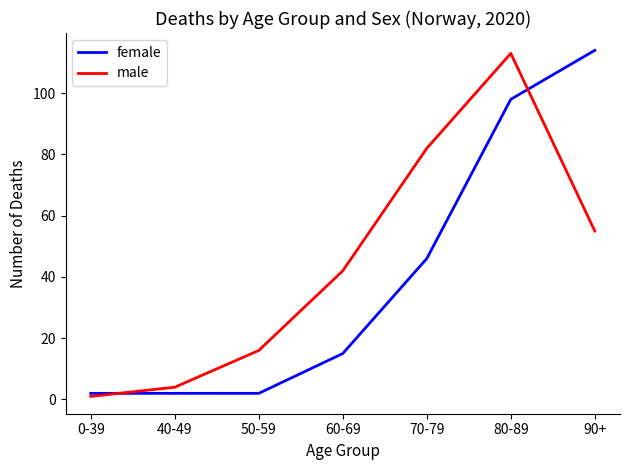

What is the sum of the female values at 50-59 and 90+?

116